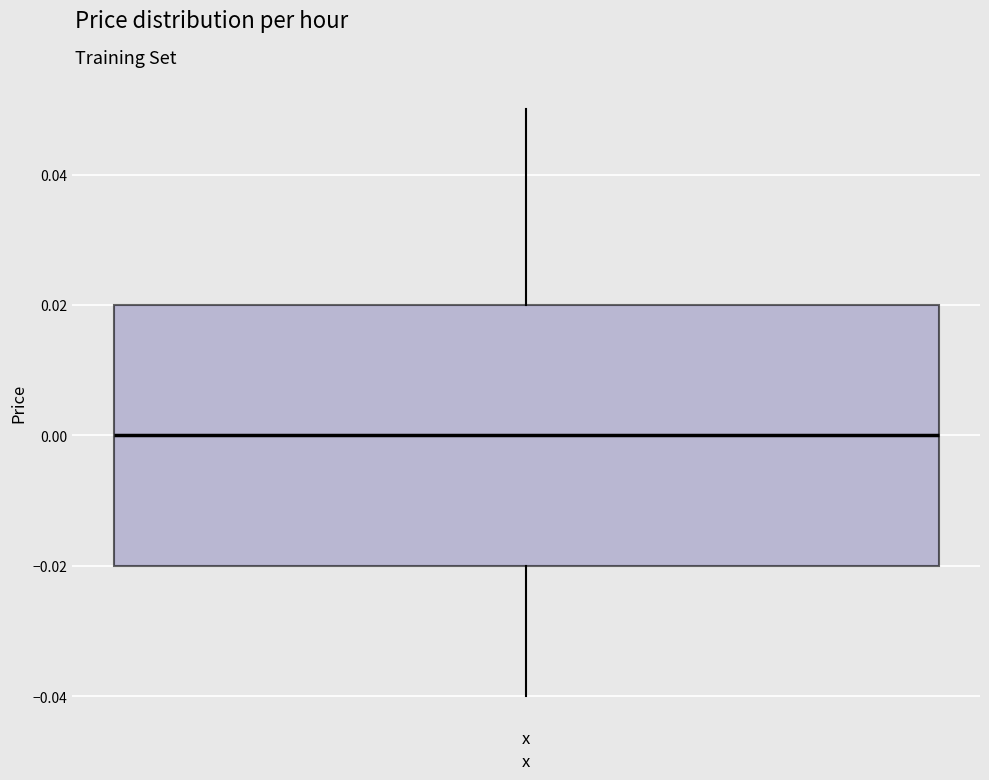

Where does the upper whisker of the box for x end on the y-axis? The values are not printed on the chart, so give them approximately, as read against the axis.

0.05